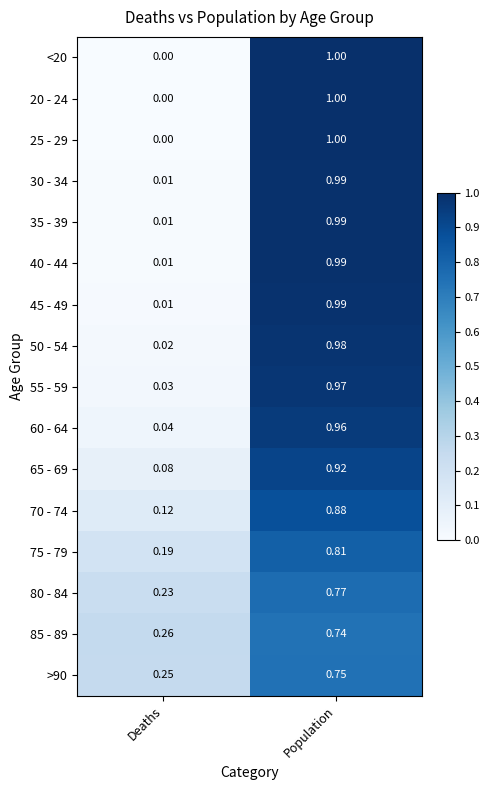

What is the minimum value for 85 - 89?

0.3